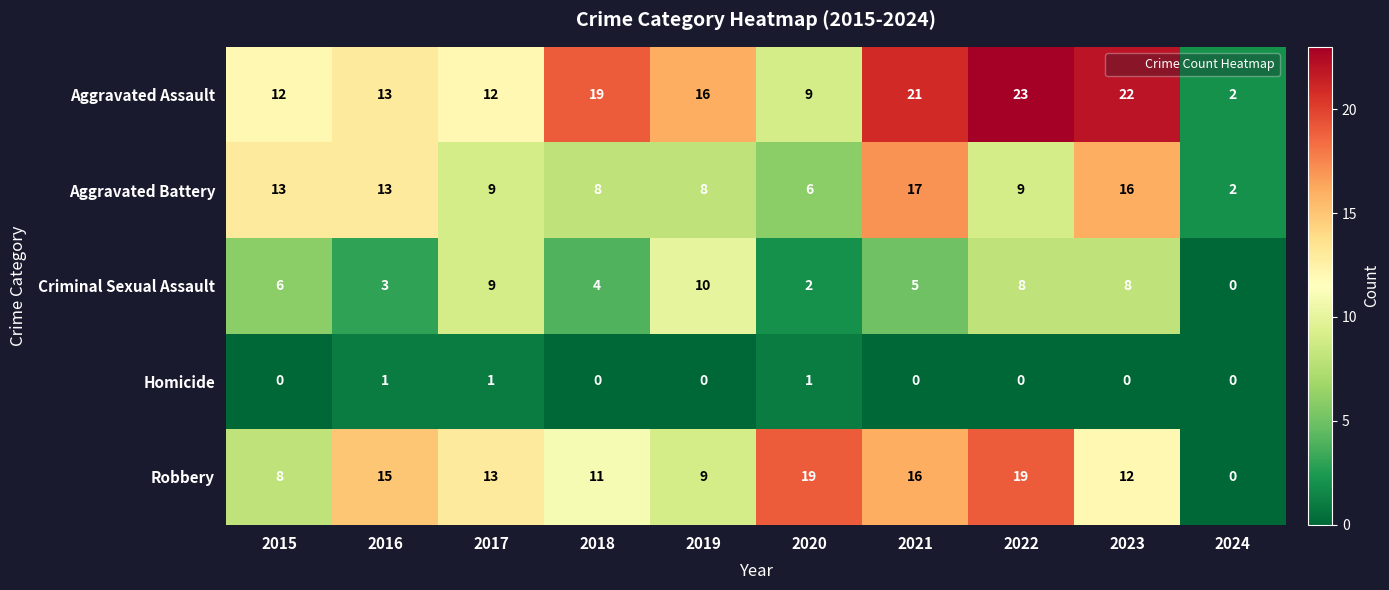

What is the total value across all series at 2018?

42